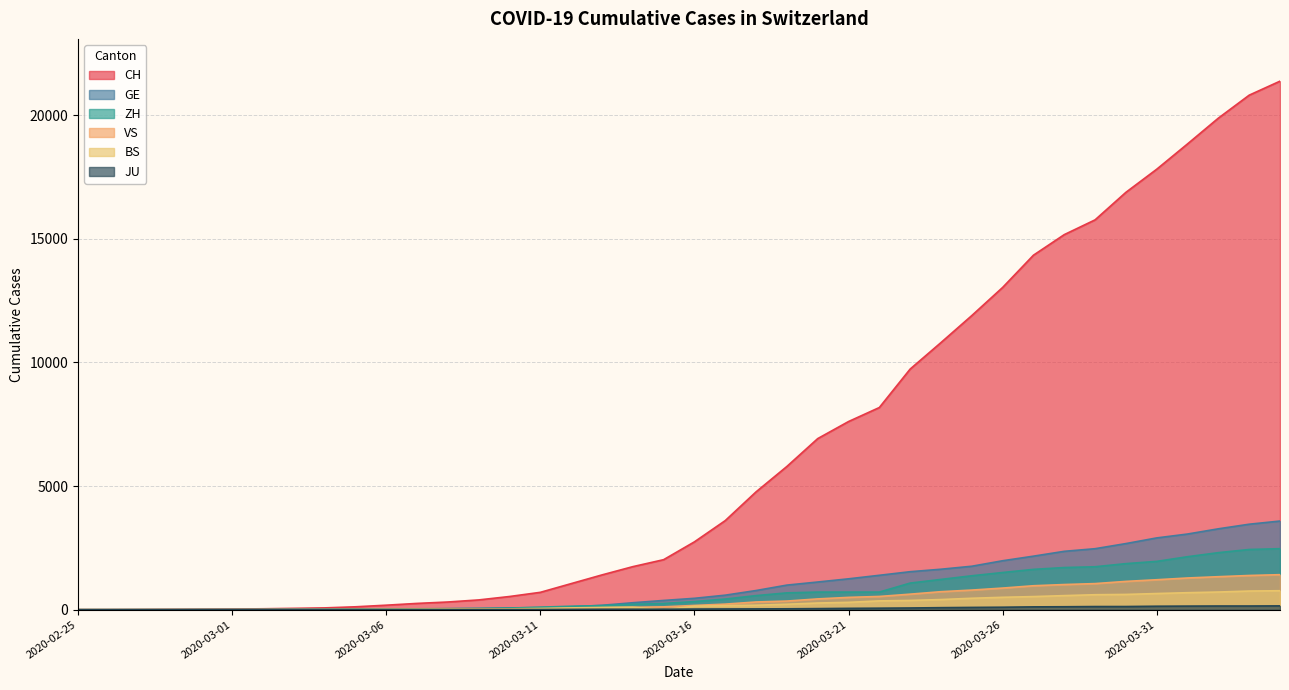

What position from the right is 2020-03-26?

10